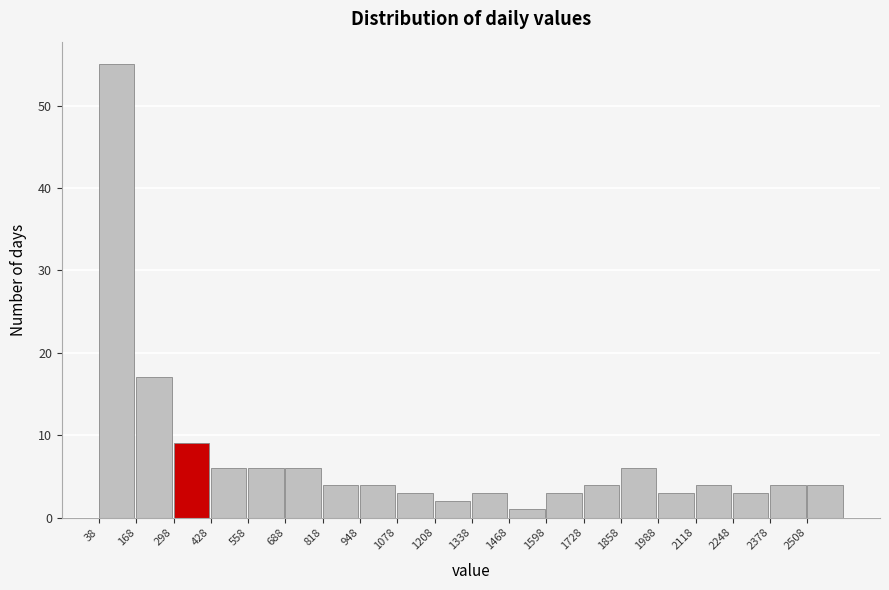

Reading left to right, transcribe this chart: for each bar, give the range it covers on the x-axis and its height. Neither the bar edges nor the heights are printed on the chart, so give them approximately, as read against the axes.

38 to 168: 55
168 to 298: 17
298 to 428: 9
428 to 558: 6
558 to 688: 6
688 to 818: 6
818 to 948: 4
948 to 1078: 4
1078 to 1208: 3
1208 to 1338: 2
1338 to 1468: 3
1468 to 1598: 1
1598 to 1728: 3
1728 to 1858: 4
1858 to 1988: 6
1988 to 2118: 3
2118 to 2248: 4
2248 to 2378: 3
2378 to 2508: 4
2508 to 2638: 4